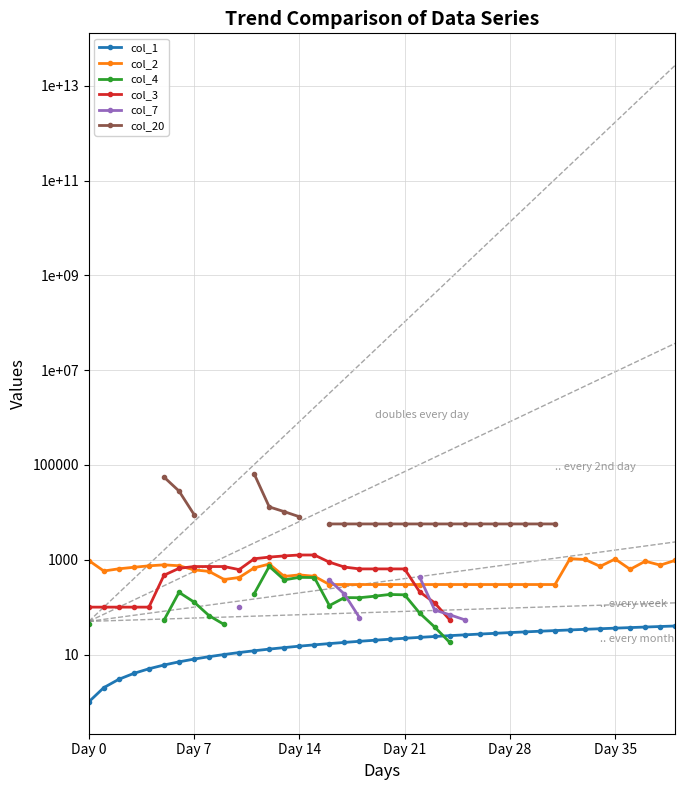

What is the difference between the maximum and minimum values in the col_3 series?

1206.0